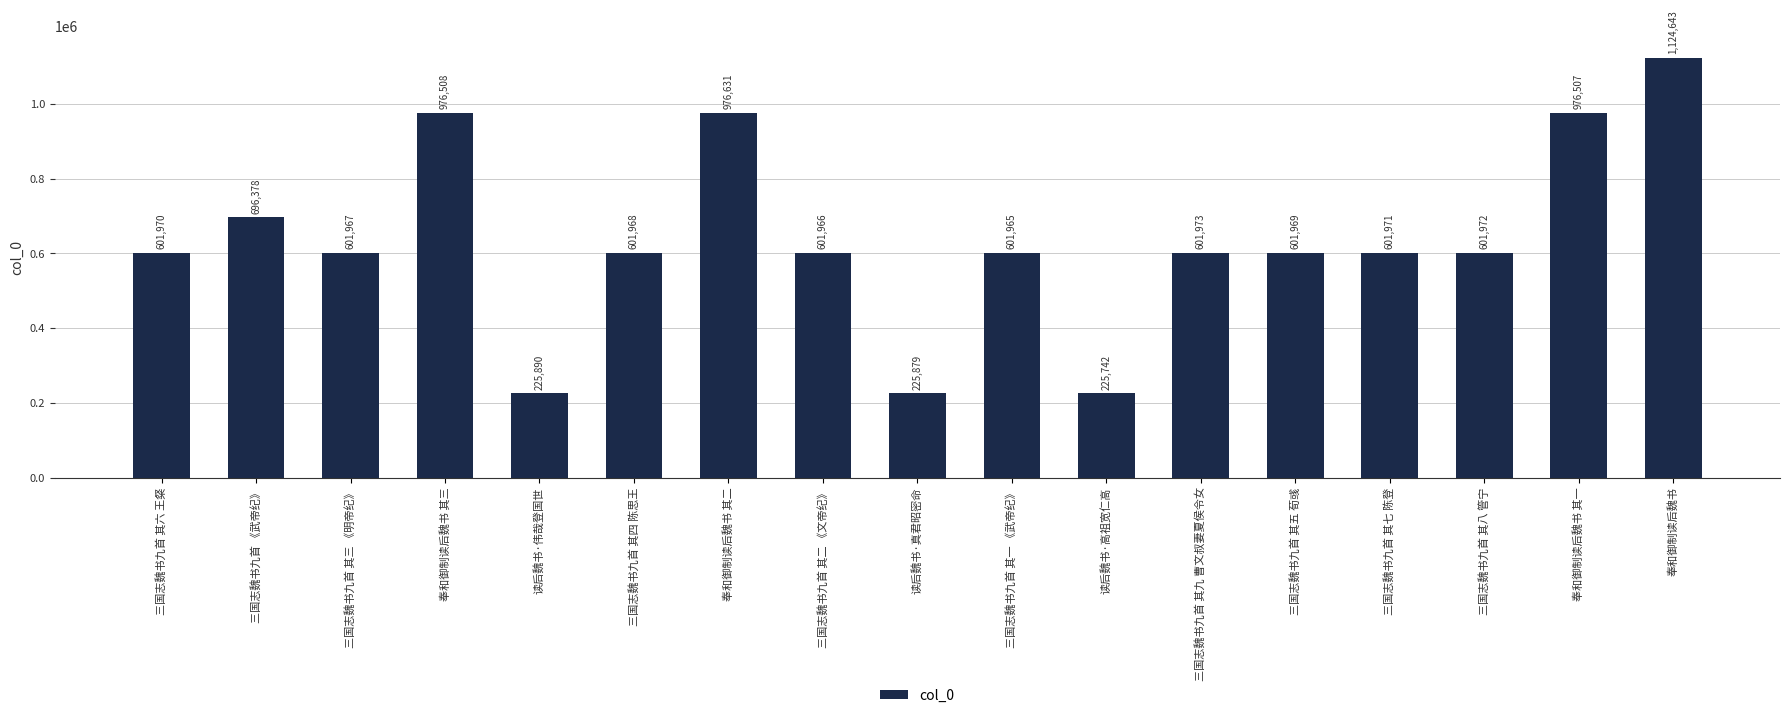

What is the sum of the values at 奉和御制读后魏书 其一 and 三国志魏书九首 其七 陈登?

1578478